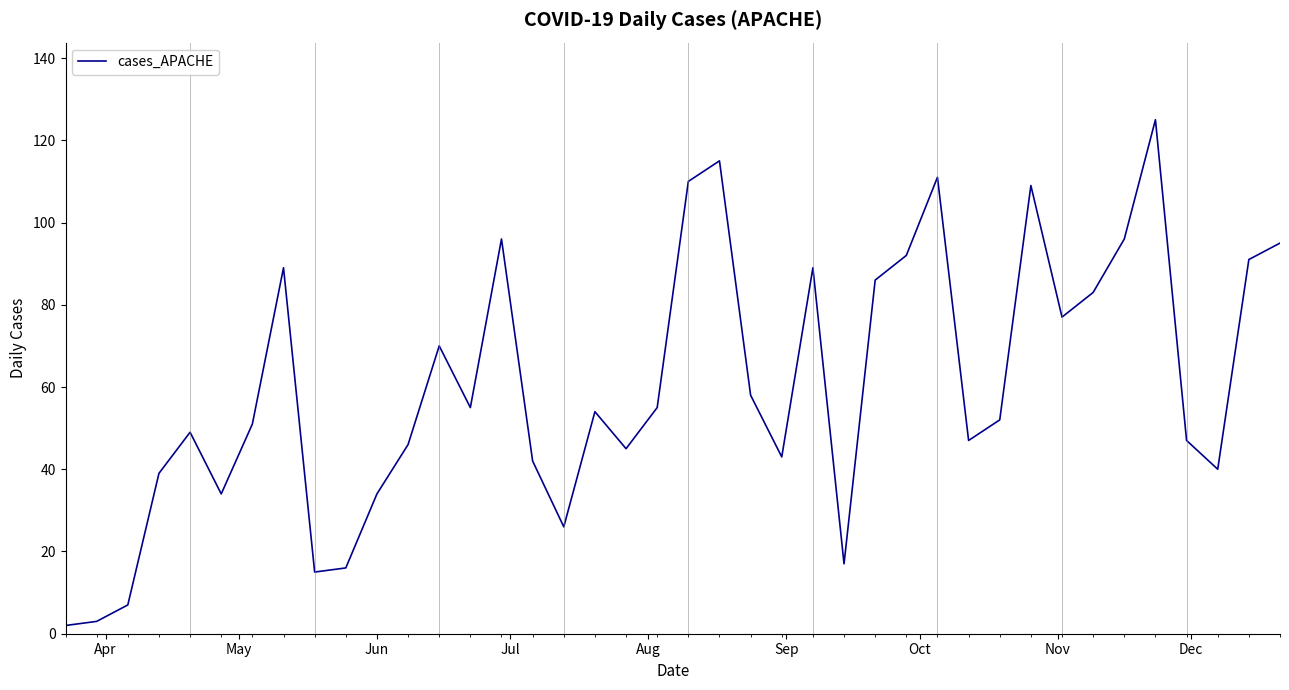

What is the difference between the maximum and minimum values?

123